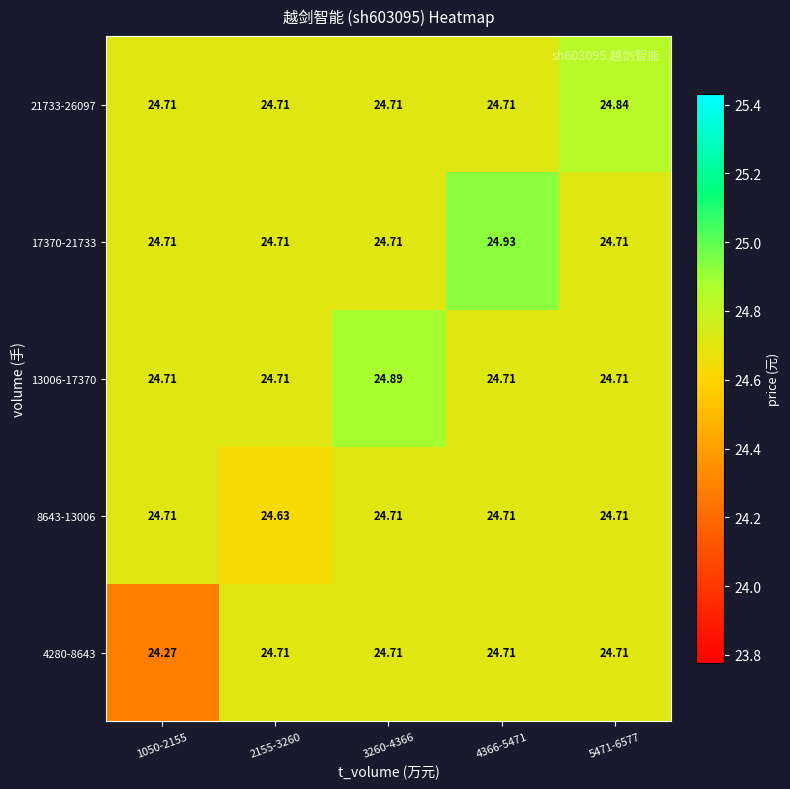

How many series are shown in this chart?

5